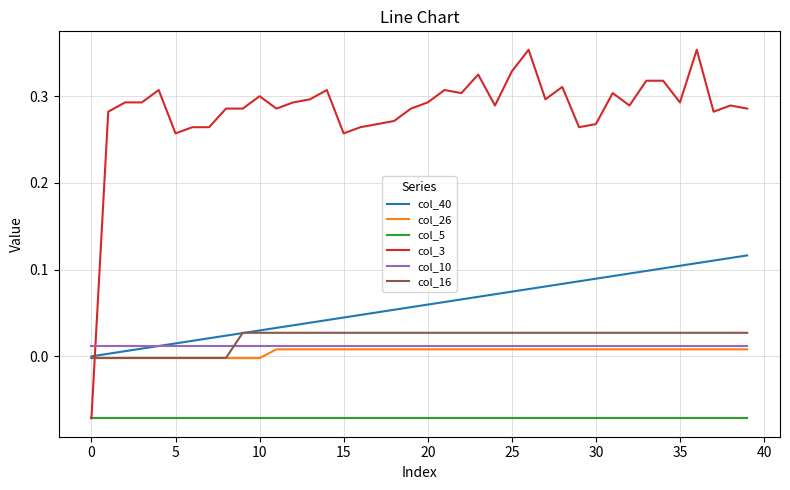

How many lines are shown in the chart?

6